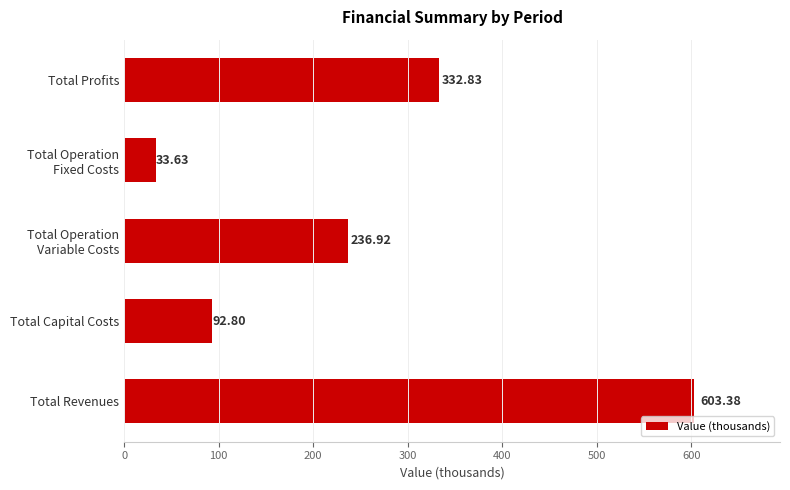

At which label is the value closest to 318?

Total Profits